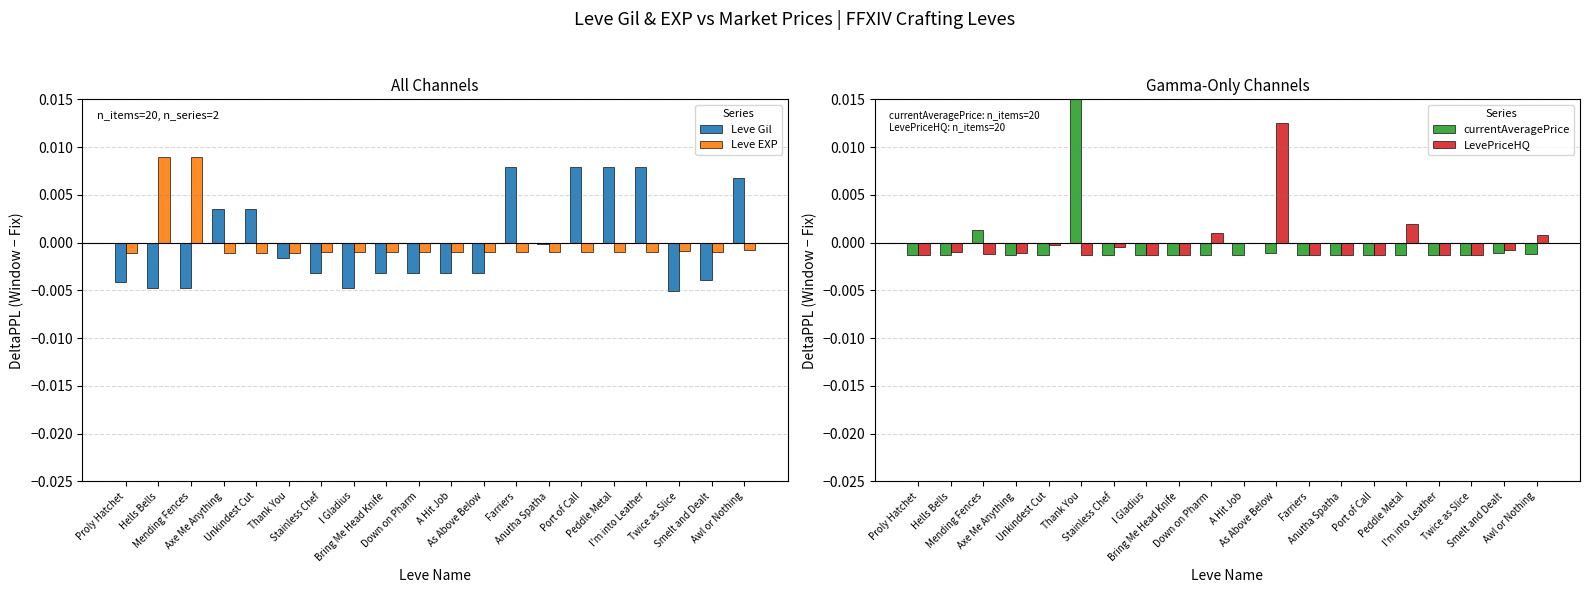

The value of LevePriceHQ at I Gladius is -0.0. True or false?

False